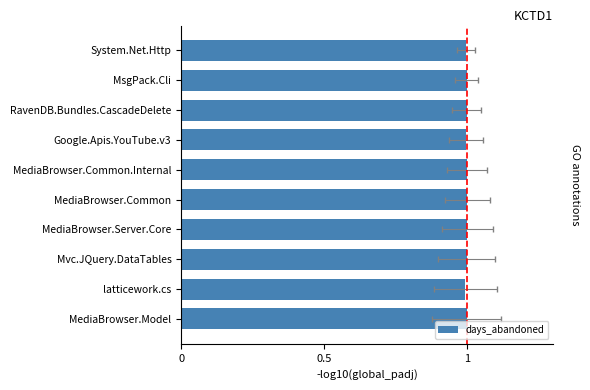

Is it true that the value at MediaBrowser.Common is 0.3?

False